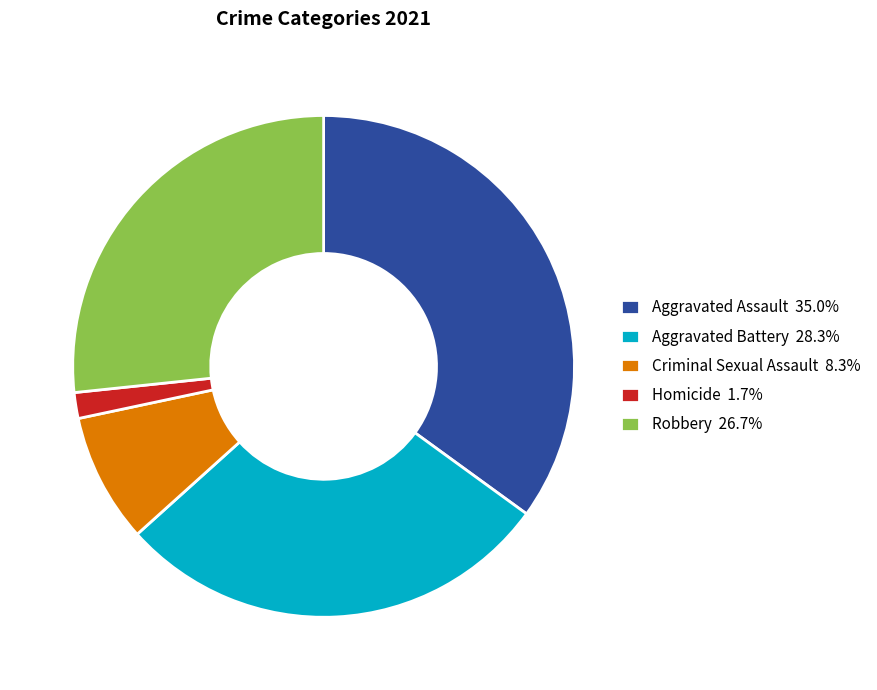

Is there any slice that represents more than half of the pie?

No